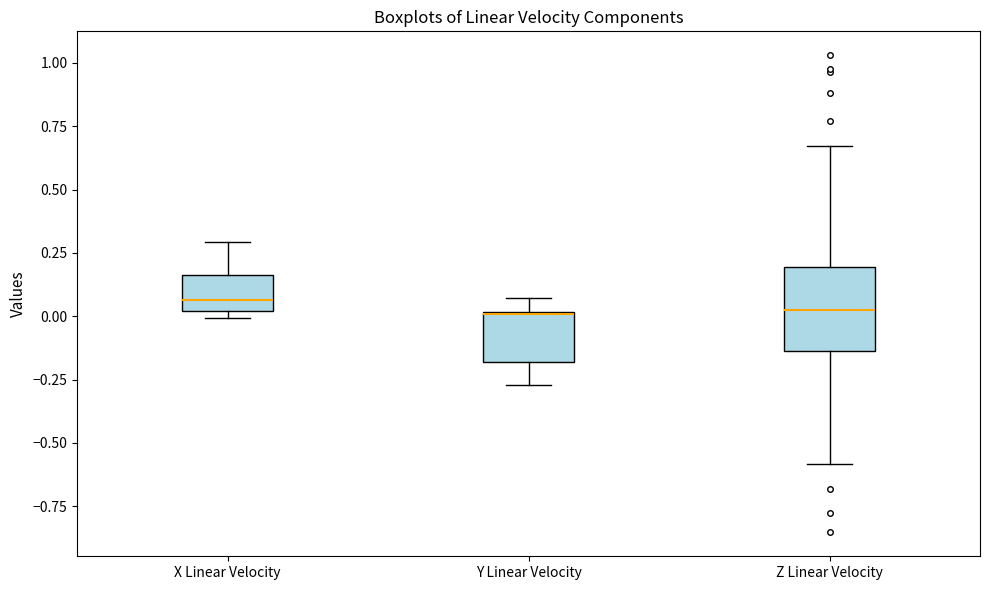

Reading left to right, read every box against the y-axis: the position of its median line, the range the box covers, and the ends of its whiskers. The values are not printed on the chart, so give them approximately, as read against the axis.

X Linear Velocity: median 0.05, box 0.00 to 0.15, whiskers 0.00 (just below the box's lower edge) to 0.30
Y Linear Velocity: median 0.00, box -0.20 to 0.00, whiskers -0.25 to 0.05
Z Linear Velocity: median 0.00, box -0.15 to 0.20, whiskers -0.60 to 0.65